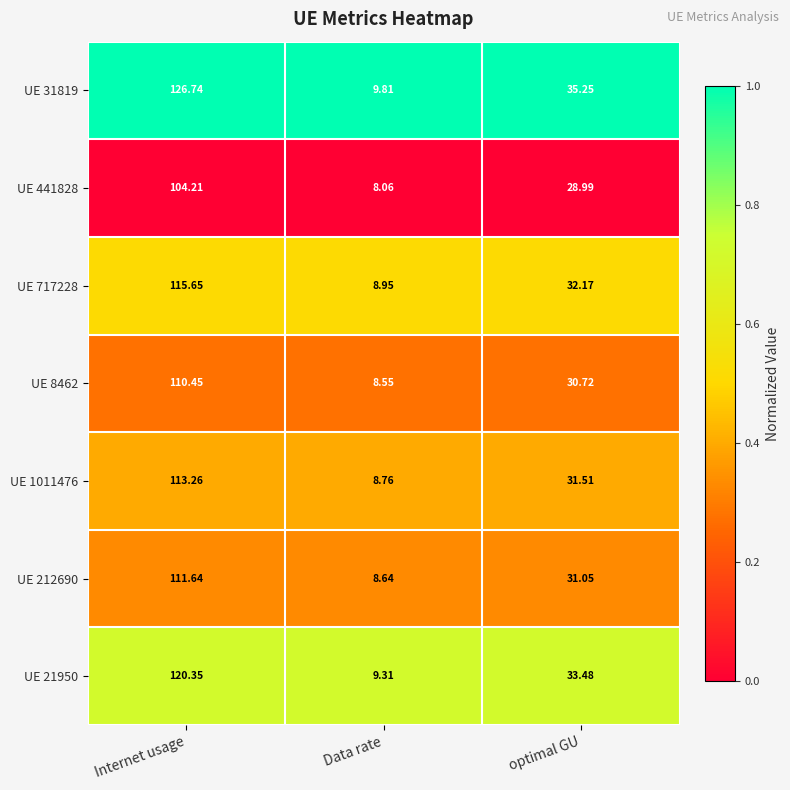

Which series has the widest spread of values?

UE 31819